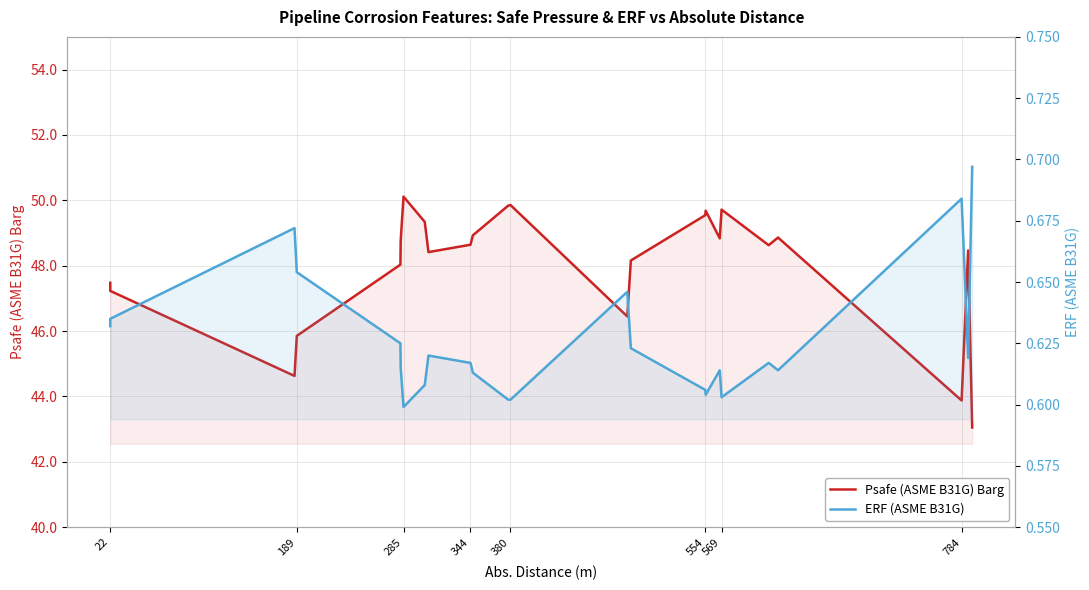

Is the value of ERF (ASME B31G) at 554 greater than the value of Psafe (ASME B31G) Barg at 19?

No